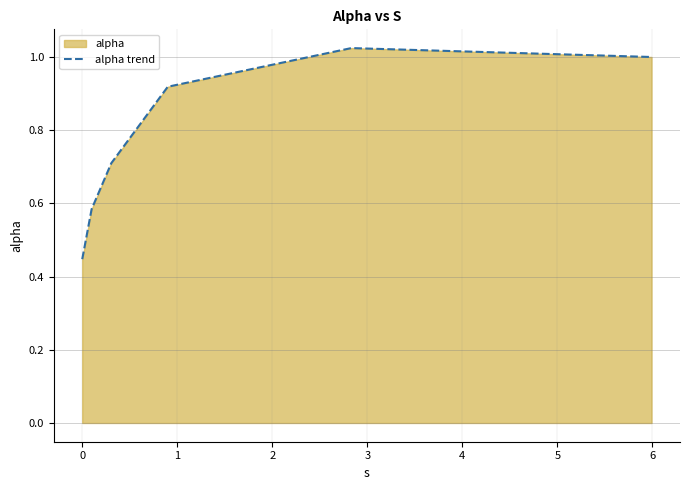

How many interior local peaks (higher than both neighbors) does the data have?

1